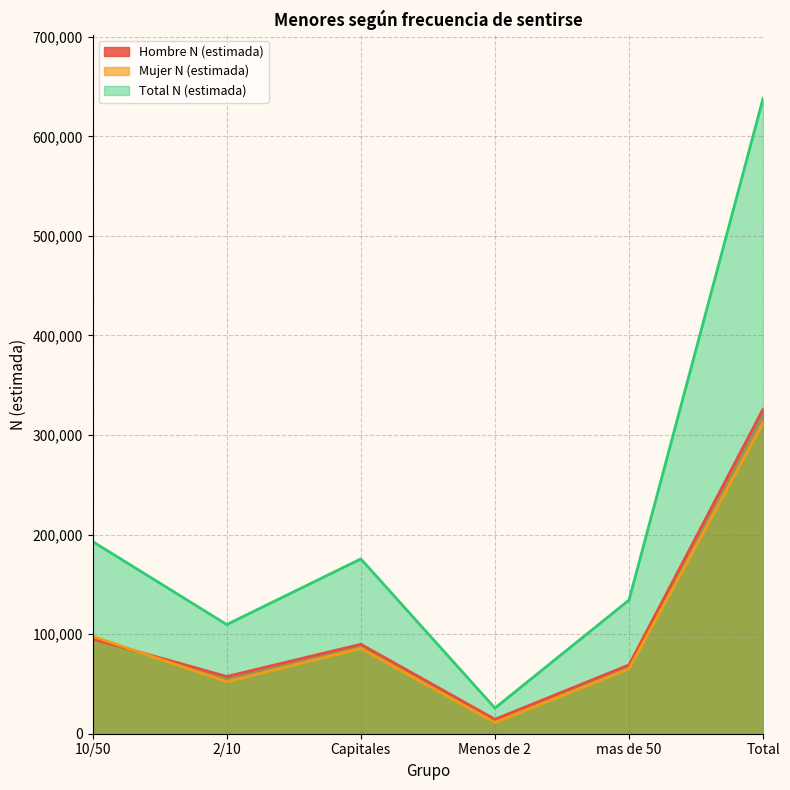

The Total N (estimada) series shows 49512 at Capitales. True or false?

False